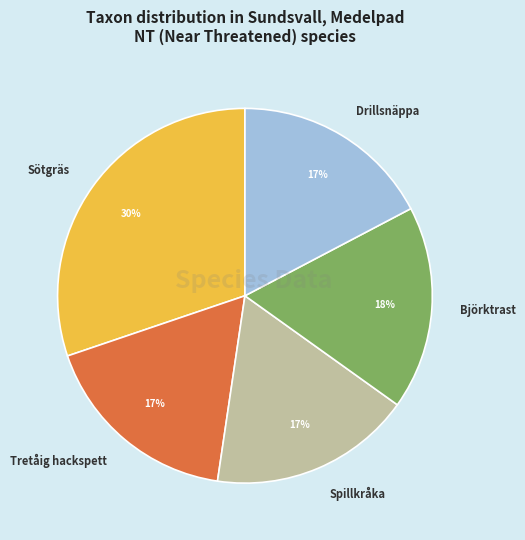

What percentage is the Spillkråka slice, to the nearest percent?

17%